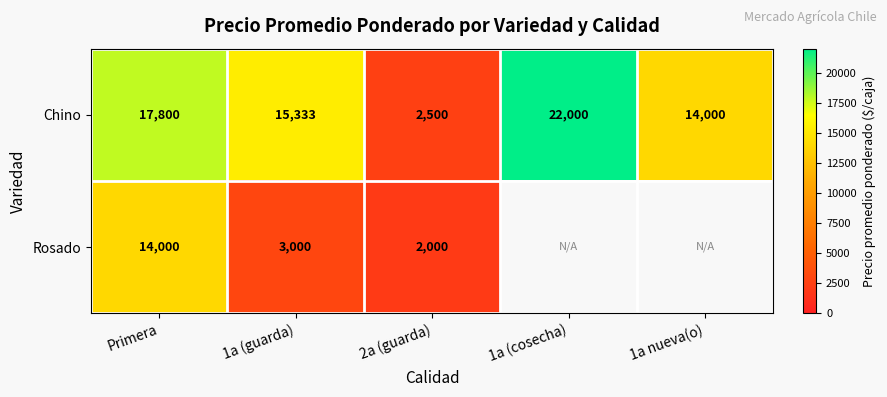

What is the difference between the highest and lowest values at 2a (guarda)?

500